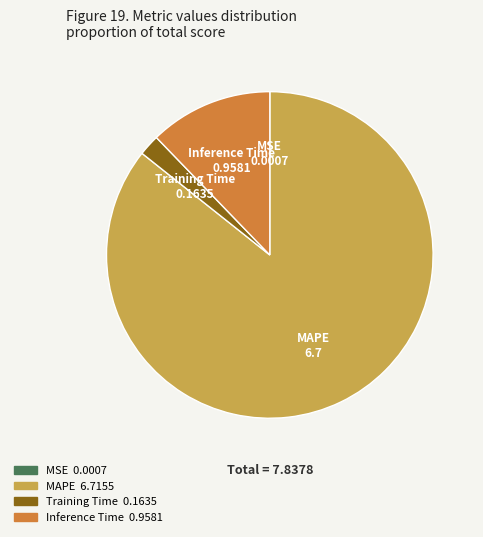

Which category has the biggest portion of the pie?

MAPE